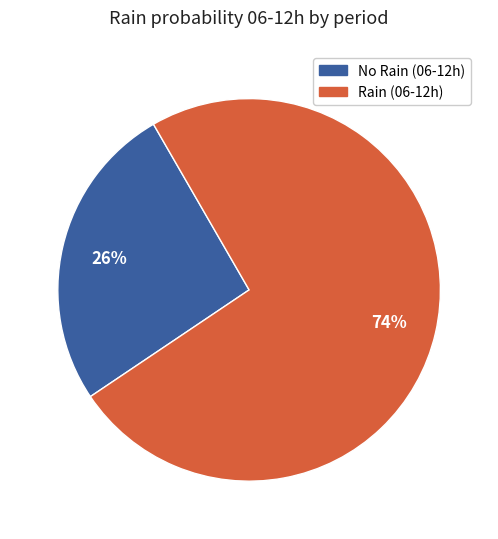

To the nearest percent, what is the difference between the largest and smallest slice percentages?

48%